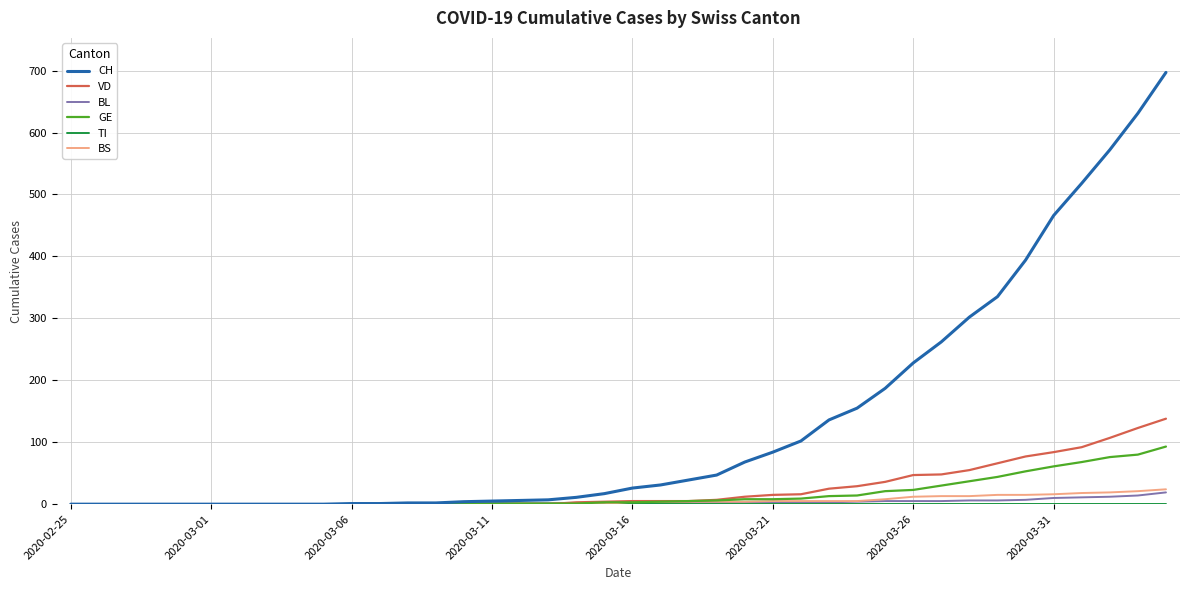

Which series has the largest range (max minus min)?

CH